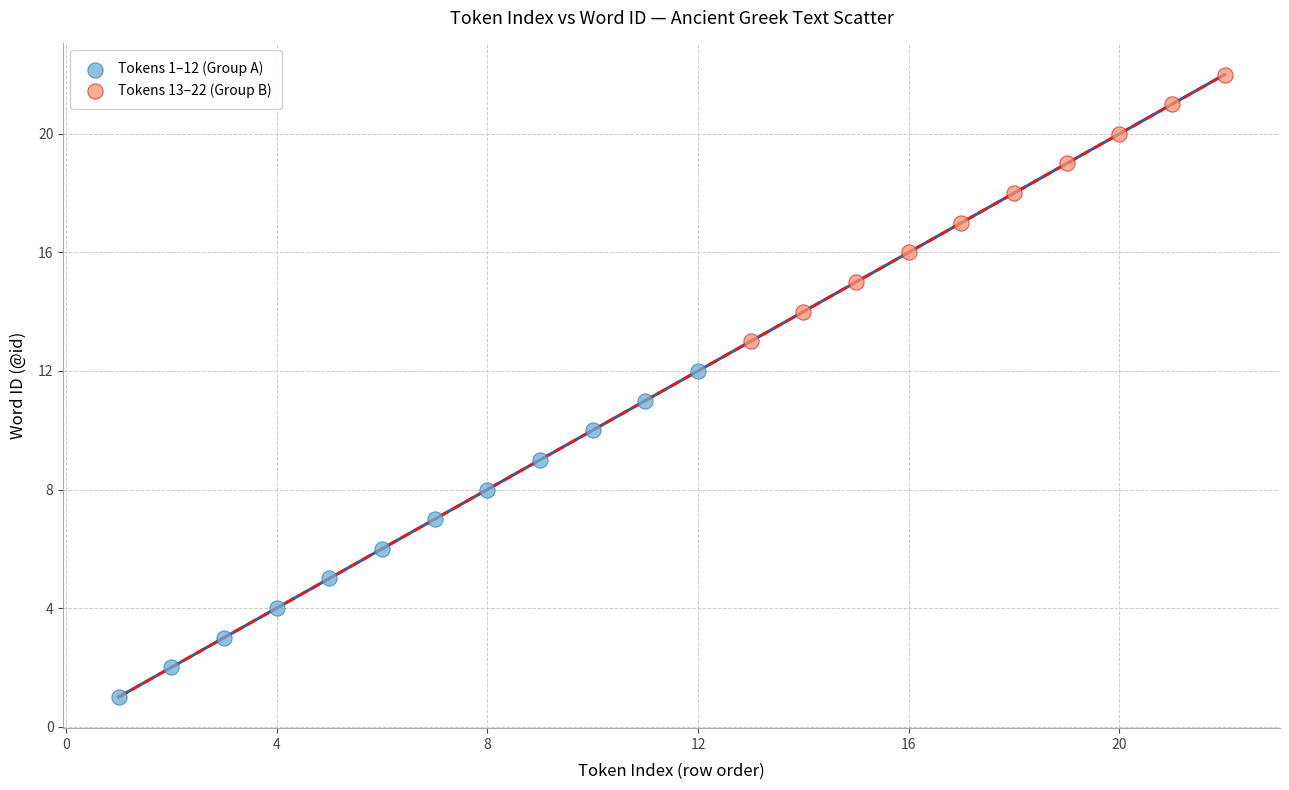

Which series reaches the minimum Y coordinate?

Tokens 1–12 (Group A)